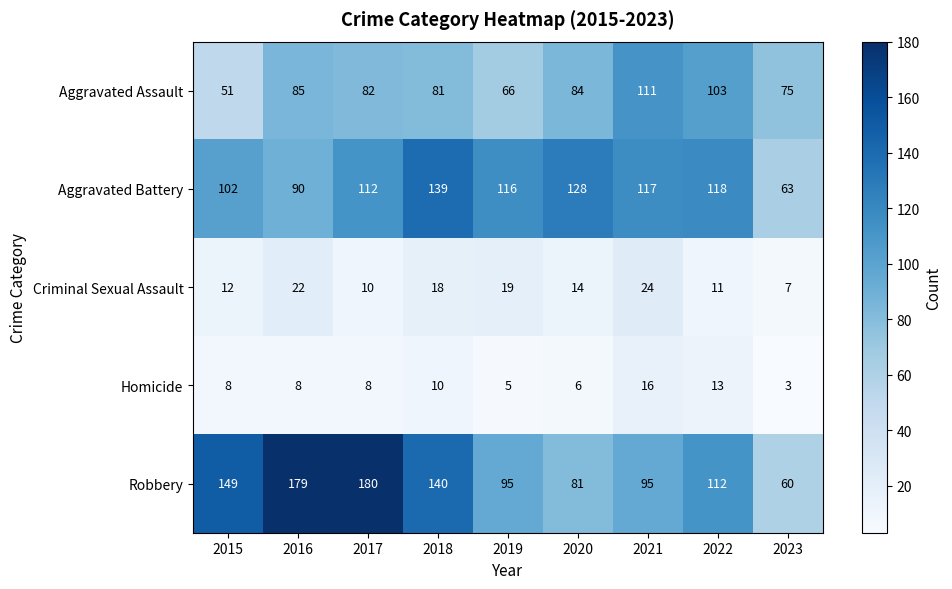

Which series changed the most between 2018 and 2022?

Robbery